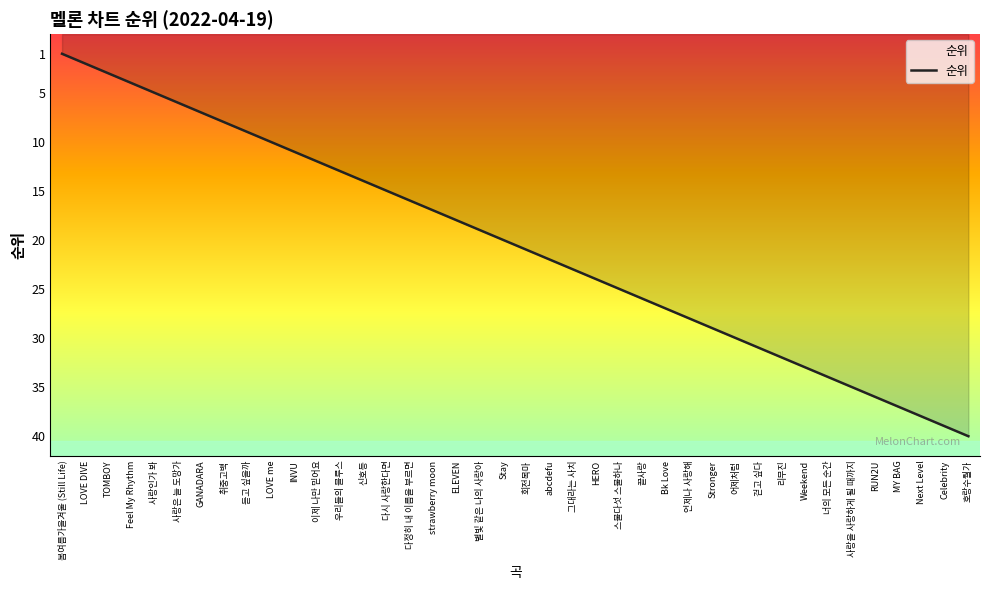

What is the ratio of the value at LOVE me to the value at 사랑인가 봐?

2.0